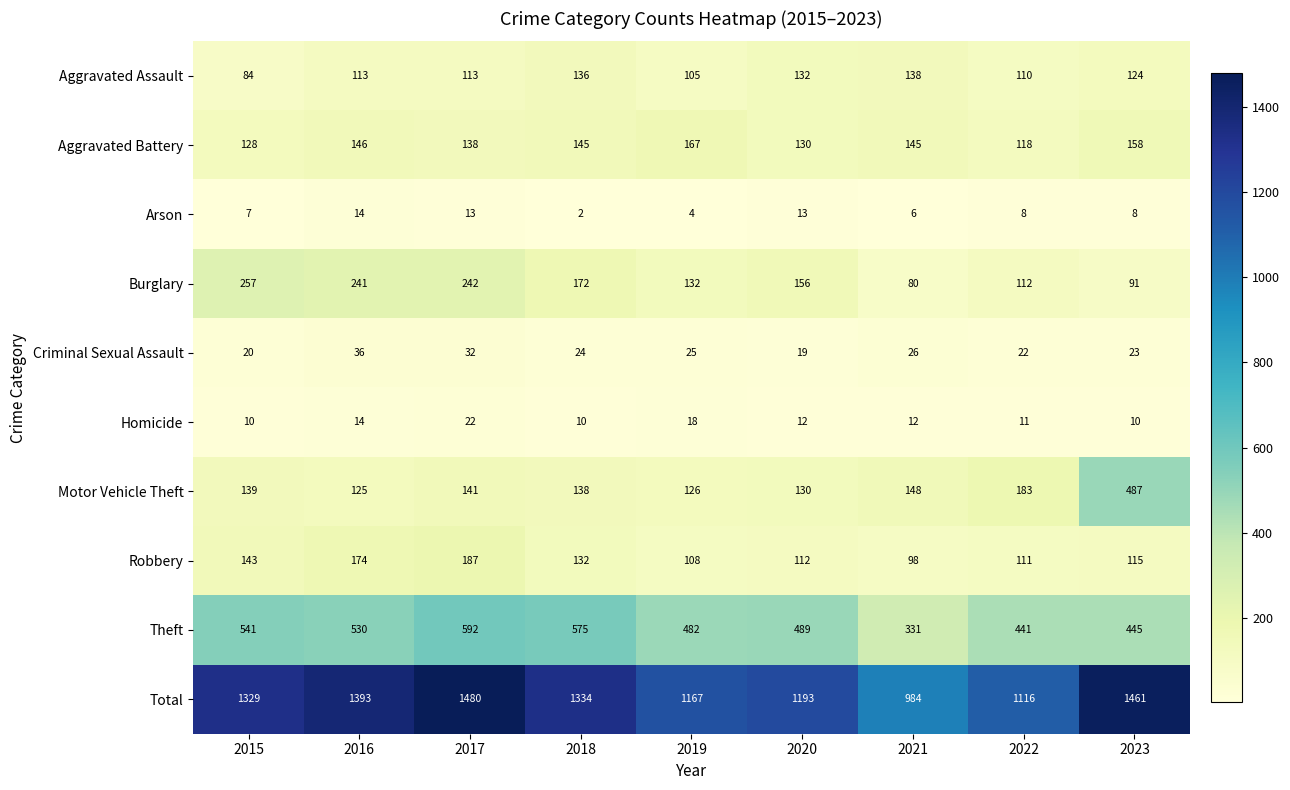

What is the sum of the Aggravated Assault values at 2020 and 2018?

268